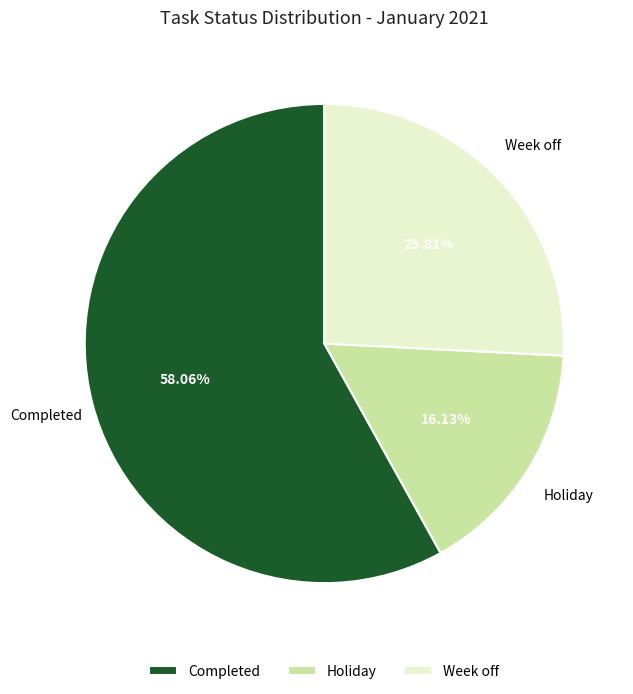

Which slice is the largest?

Completed